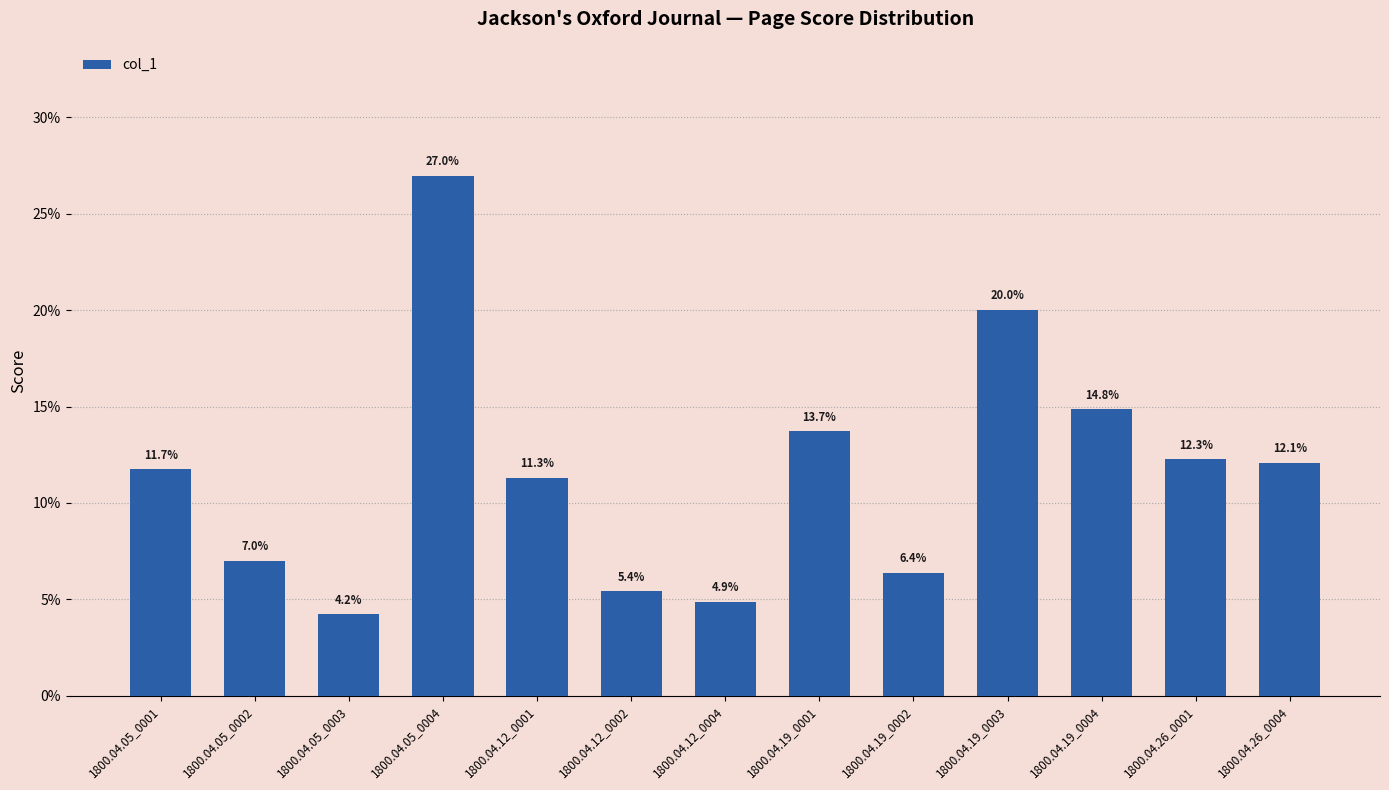

Between 1800.04.19_0003 and 1800.04.26_0004, which is larger?

1800.04.19_0003